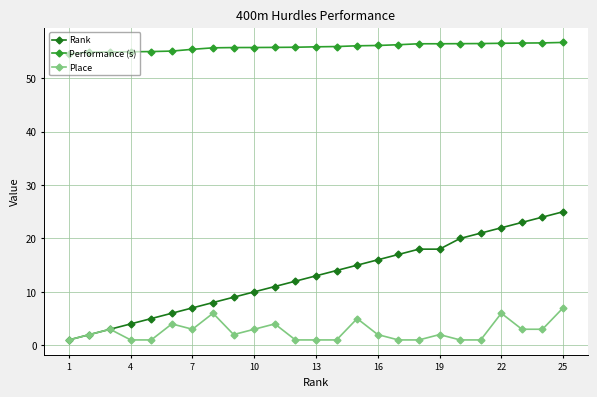

At how many categories does at least one series exceed 31?

25